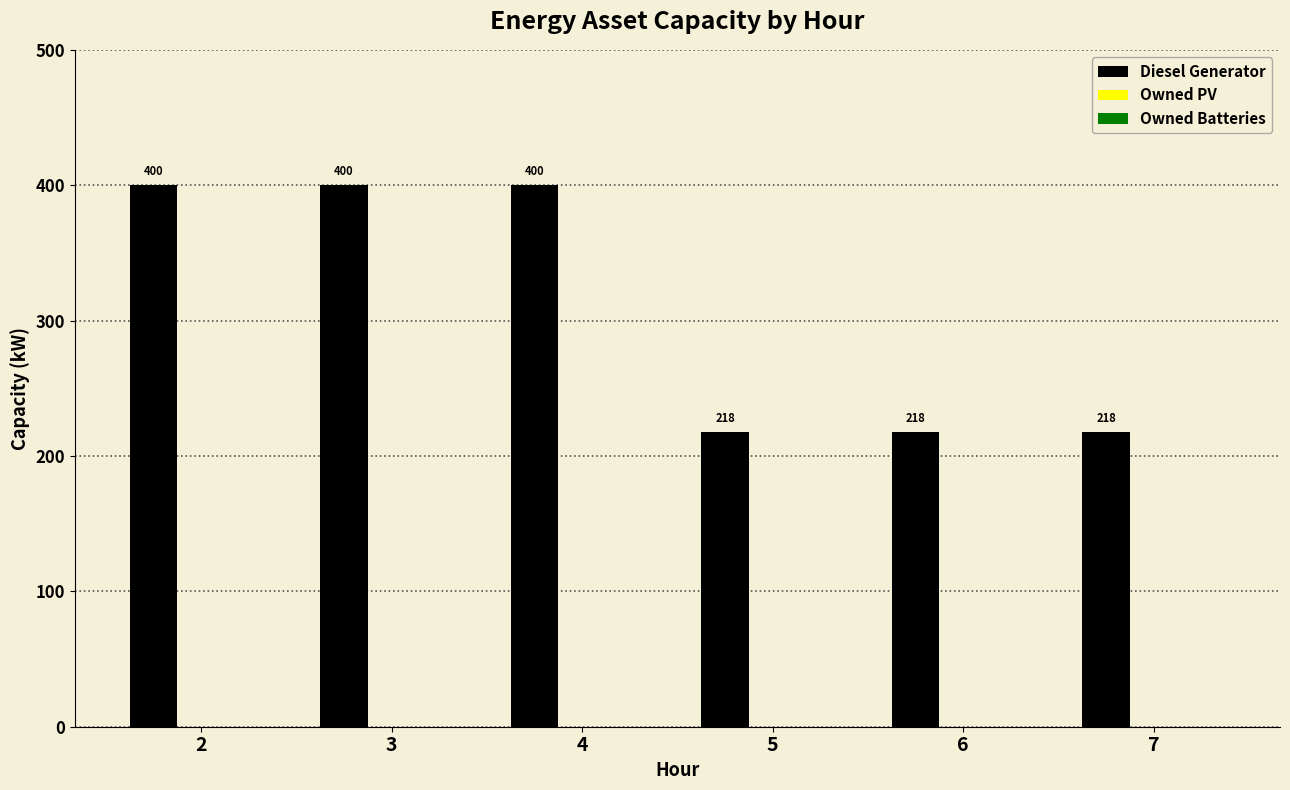

What is the value of the 3rd bar from the left?

400